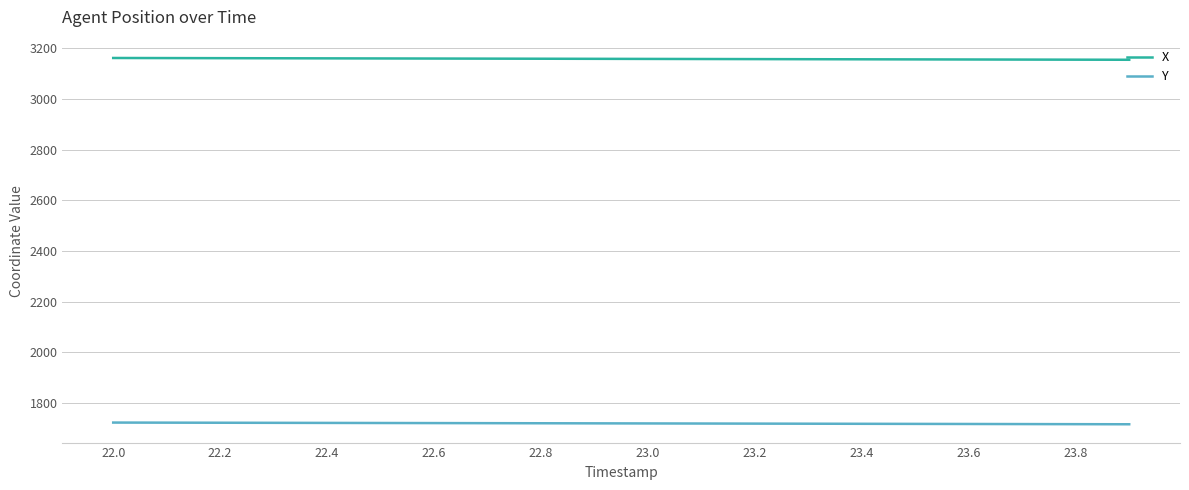

List the series in order of their overall mean, highest first.

X, Y